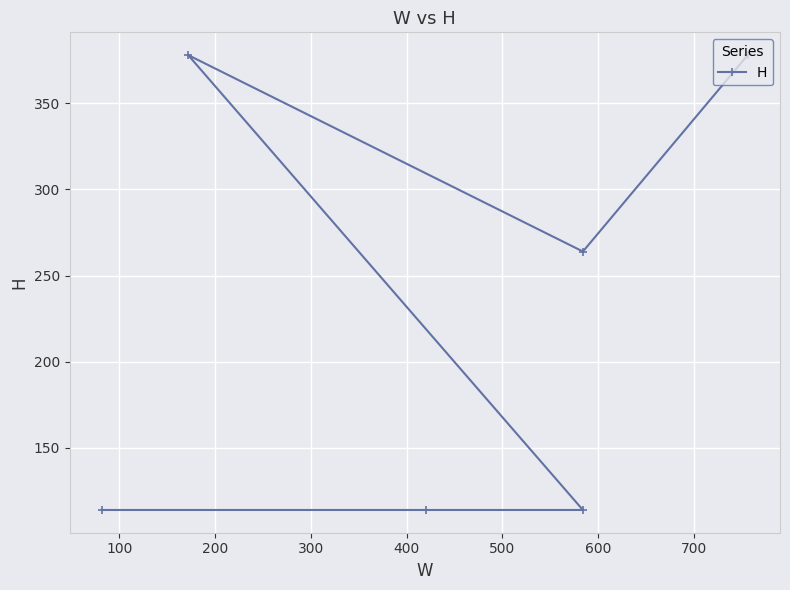

What is the difference between the maximum and minimum values?

264